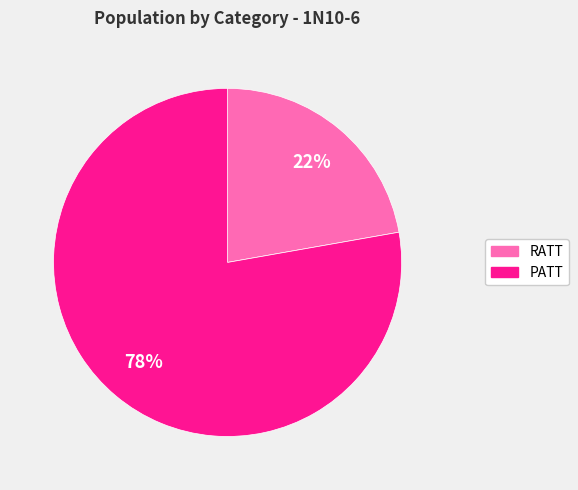

Which slice is the smallest?

RATT